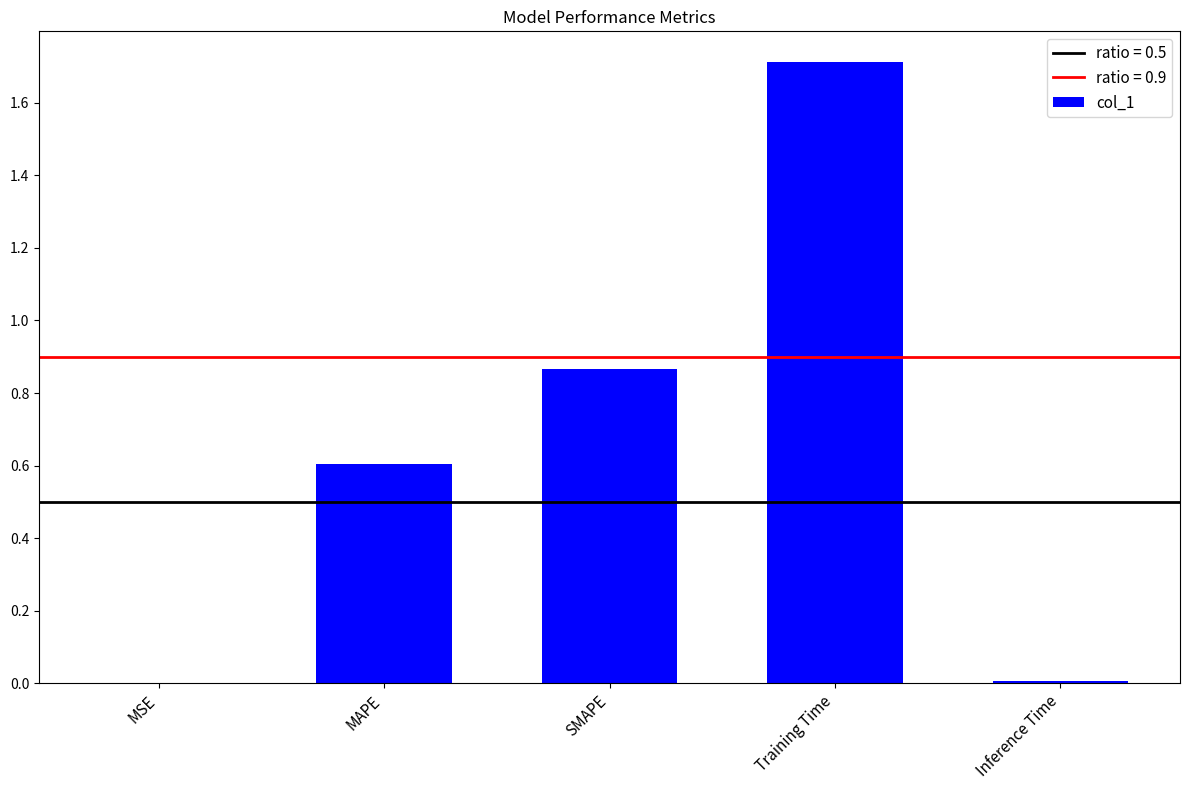

What is the change in value from SMAPE to Training Time?

+0.8